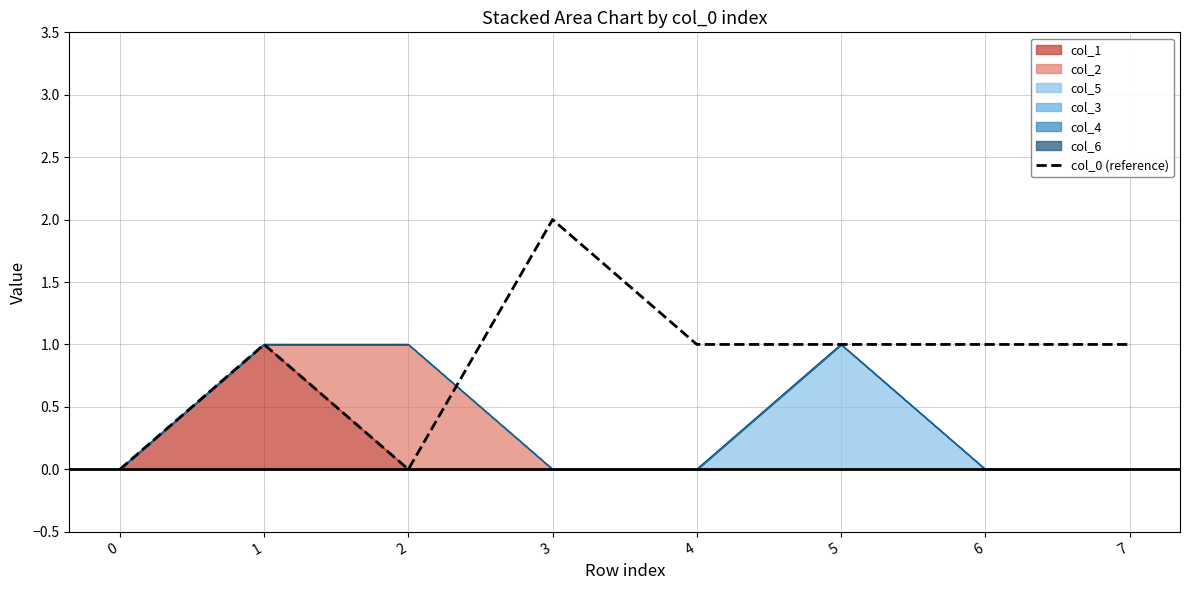

Reading left to right, extract all data points from this chart.

0=0	1=1	2=0	3=2	4=1	5=1	6=1	7=1